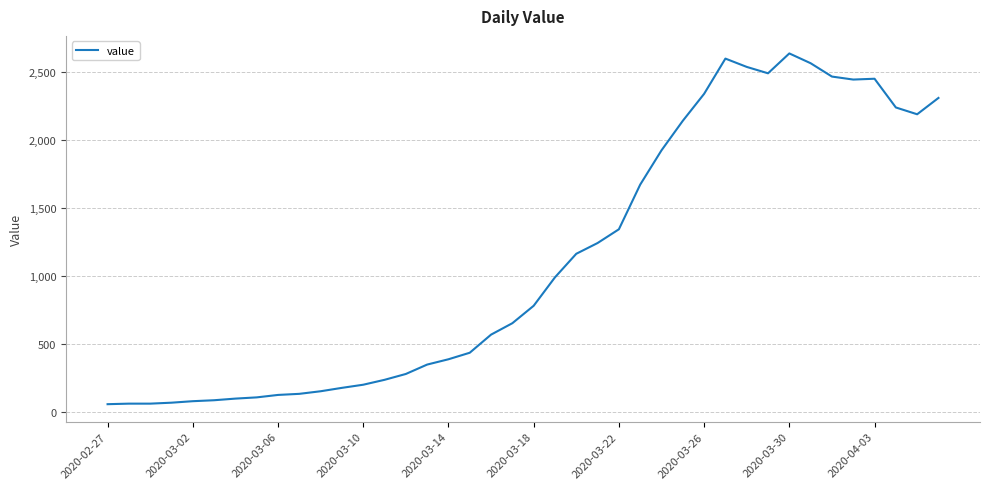

Does the chart have visible grid lines?

Yes